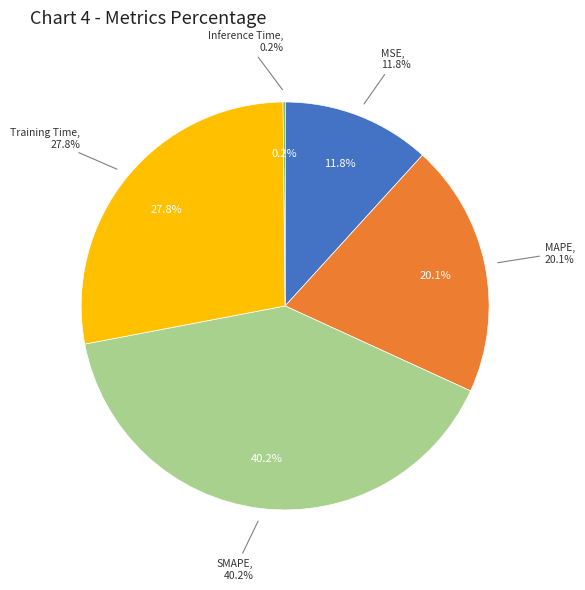

True or false: MSE accounts for 5% of the total.

False